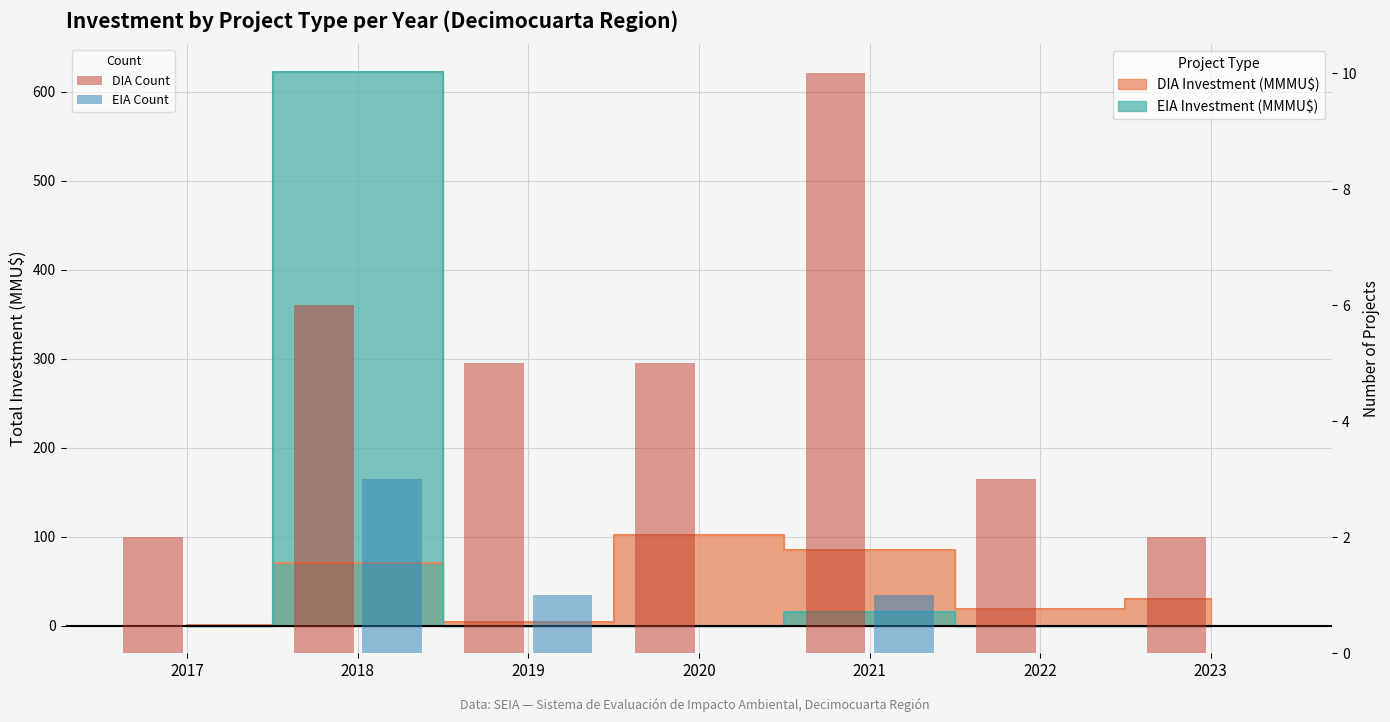

Are the bars grouped side by side (vs. stacked)?

Yes